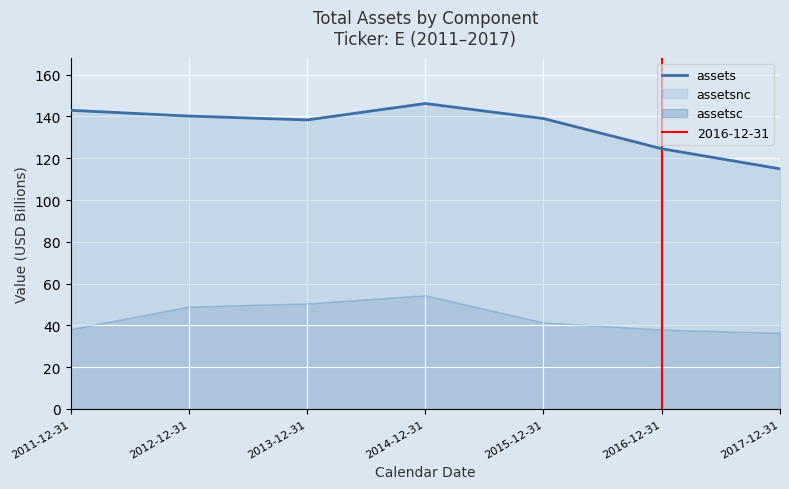

List the labels in order of value, largest first.

2014-12-31, 2011-12-31, 2012-12-31, 2015-12-31, 2013-12-31, 2016-12-31, 2017-12-31